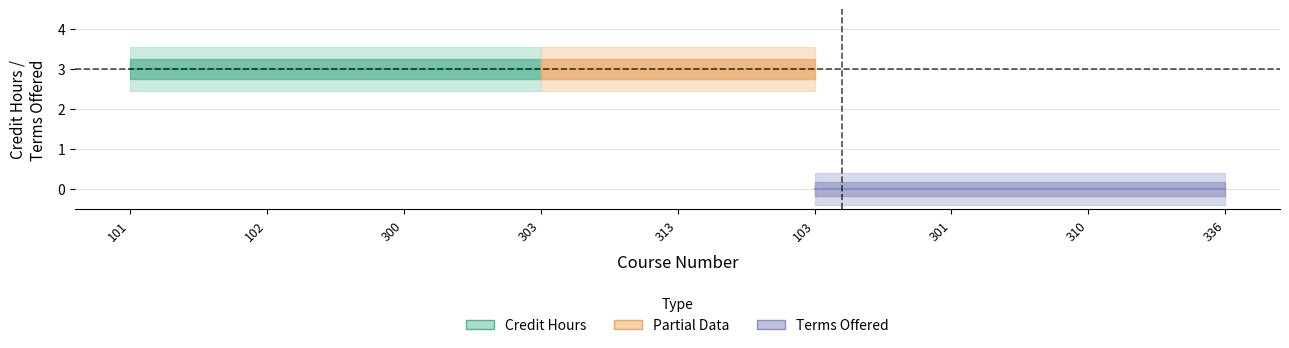

Which has a higher value, 102 or 103?

102